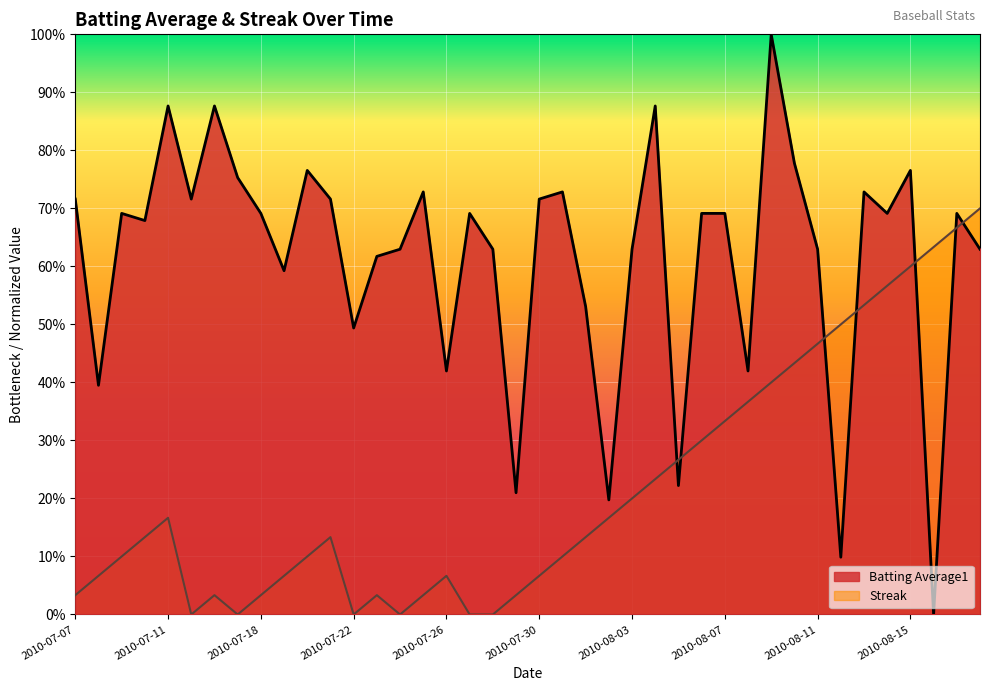

Which series has the largest total across all categories?

Batting Average1